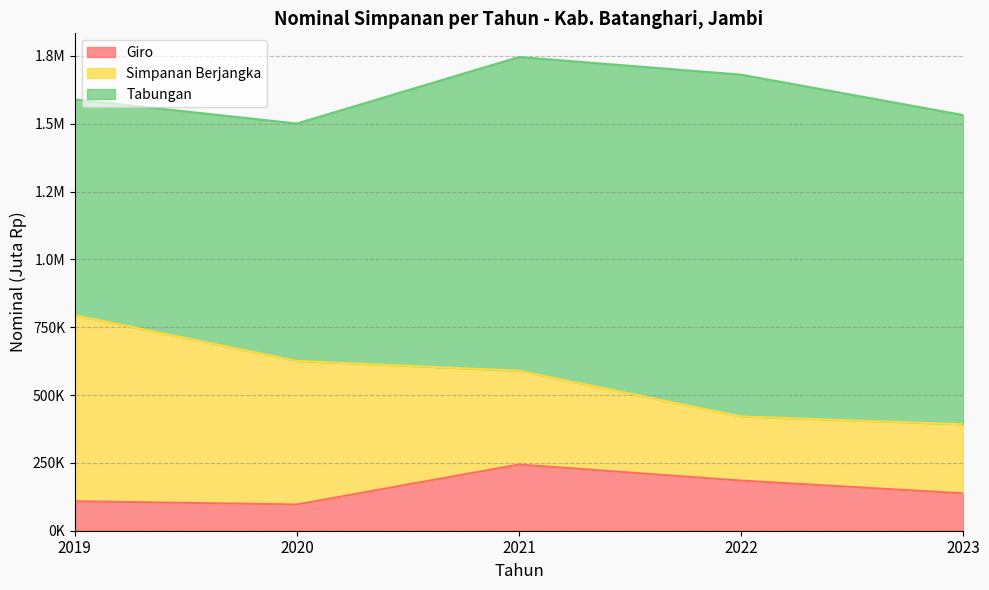

Which has a higher value, 2023 or 2022?

2022